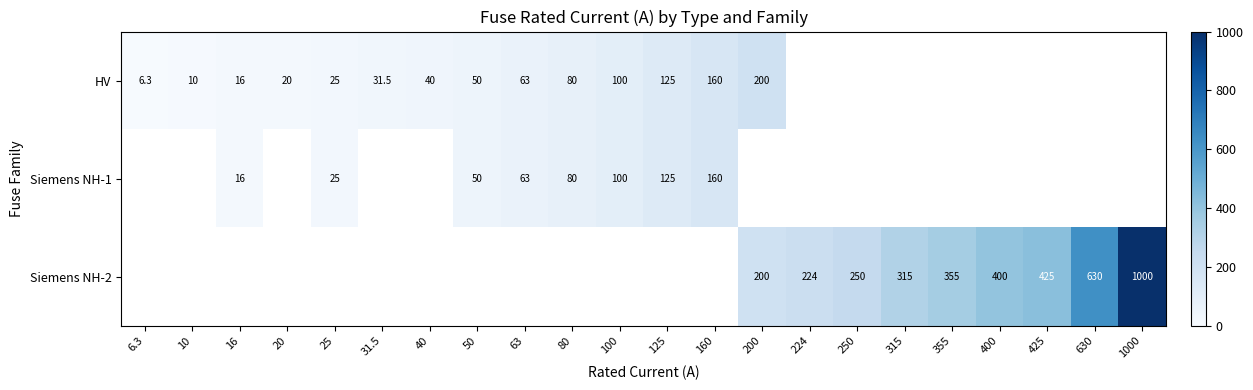

Which has a higher value, 25 or 200?

200